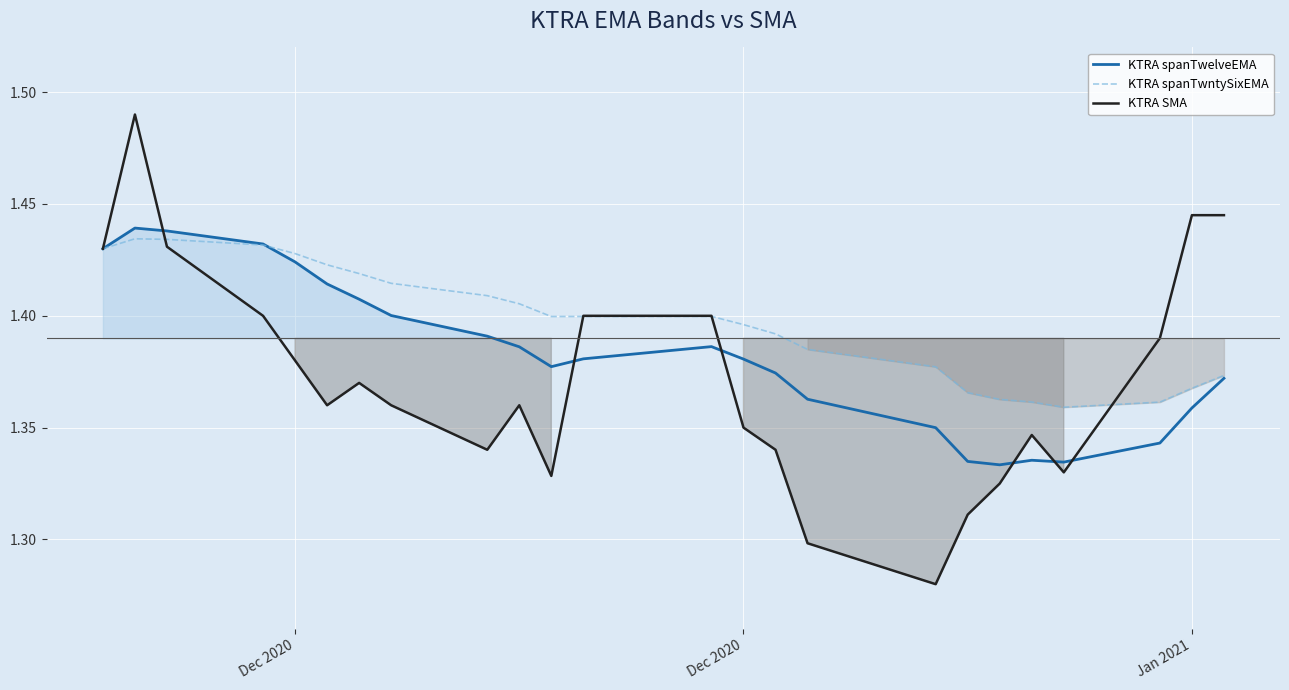

What is the average value of the KTRA spanTwntySixEMA series?

1.4